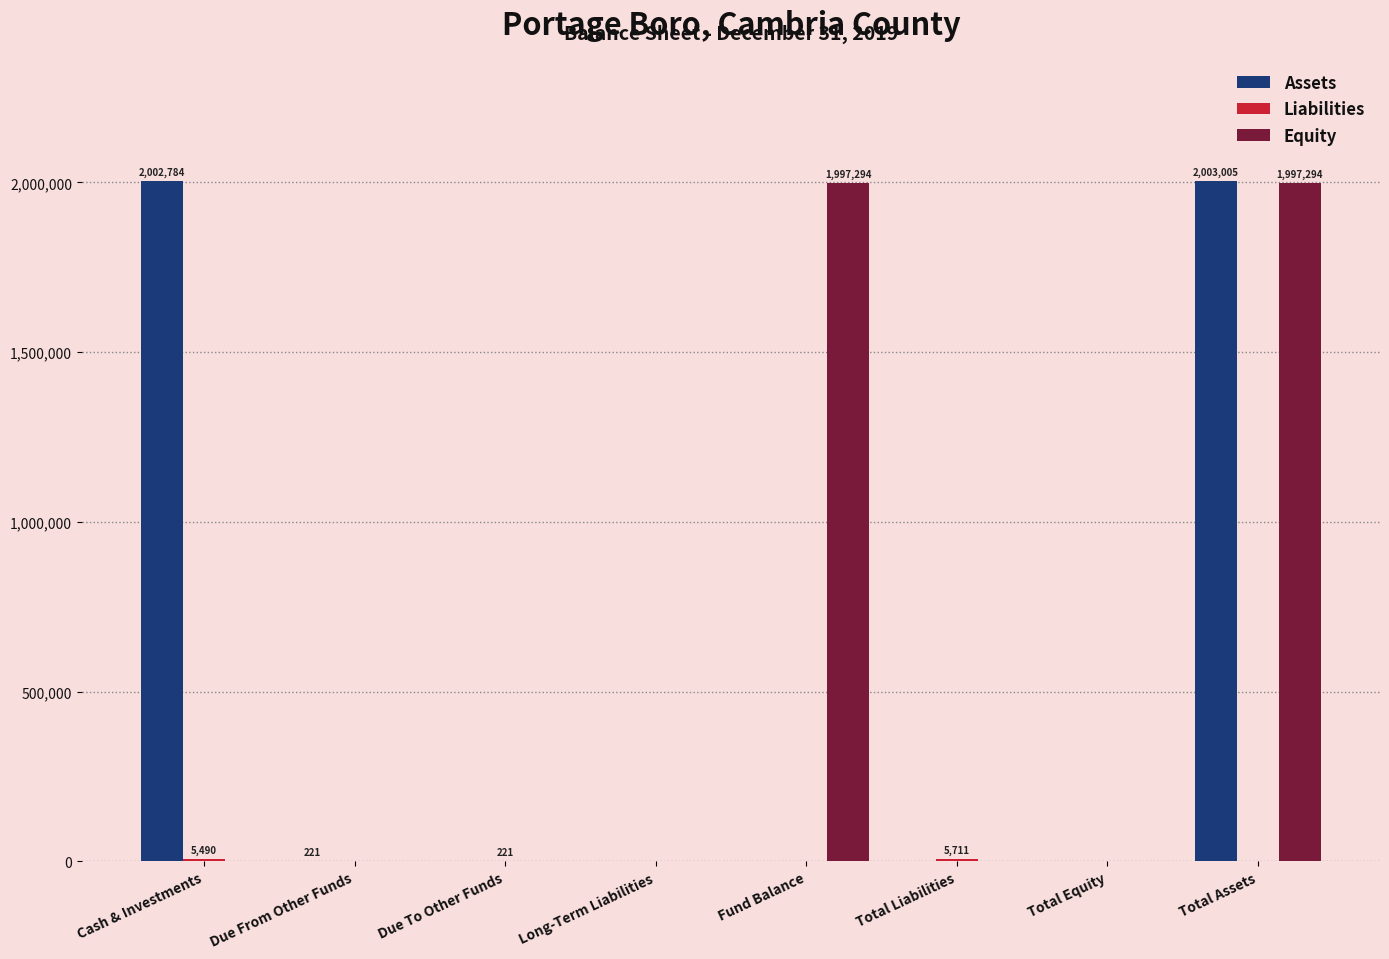

Is it true that Assets equals 2002784 at Cash & Investments?

True